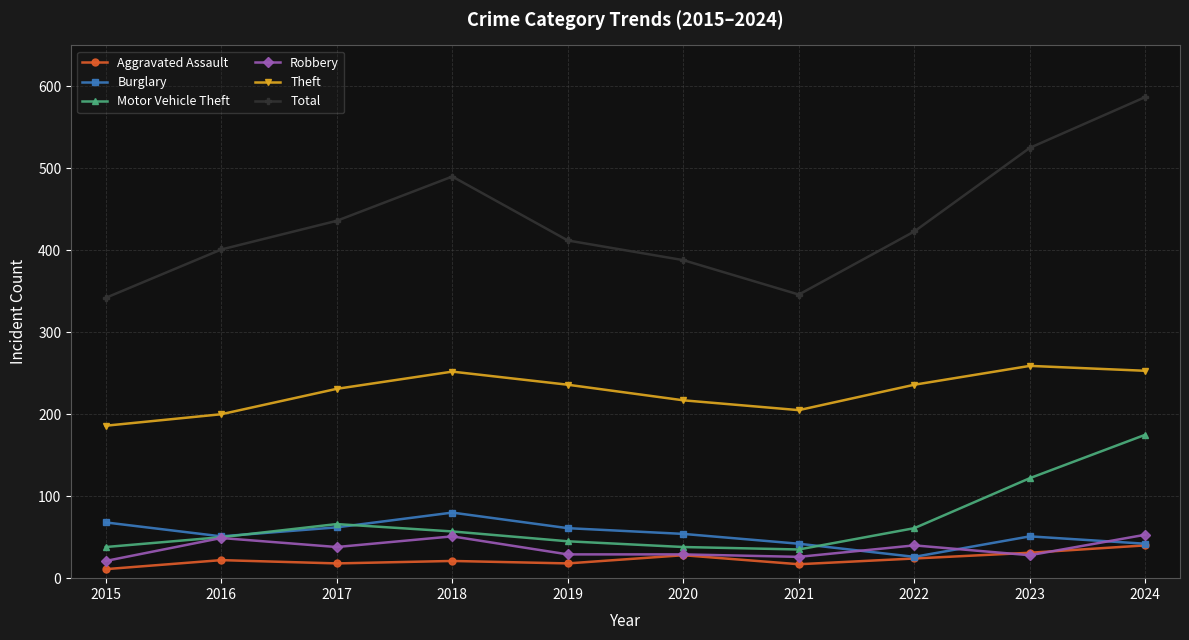

At which category is the sum across all series the highest?

2024